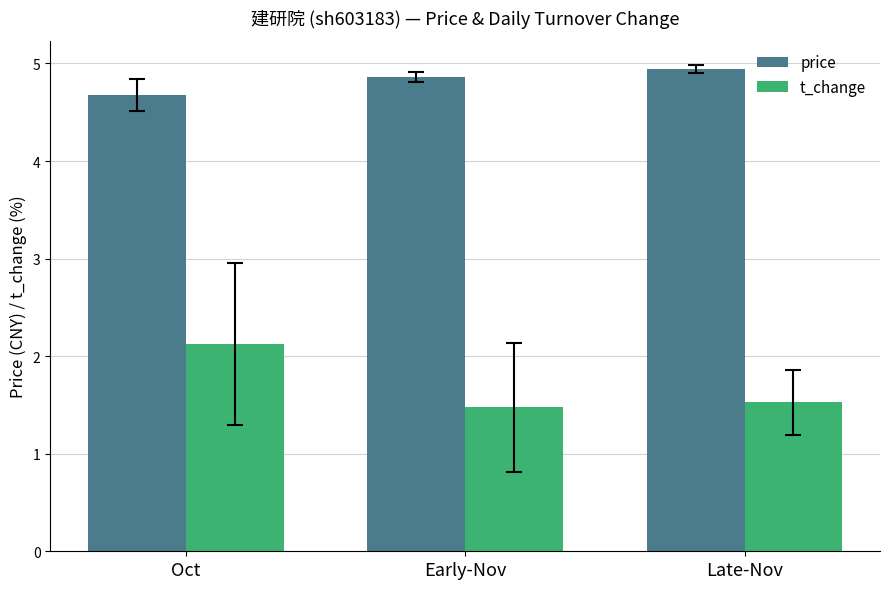

Which series has the largest total across all categories?

price